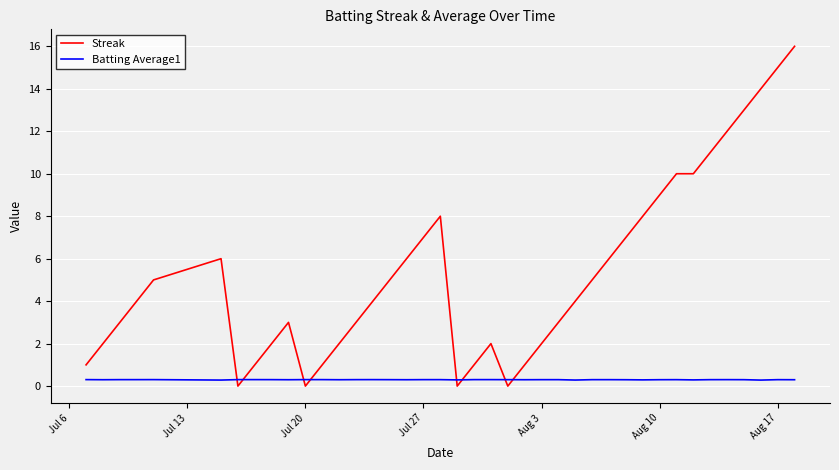

True or false: Batting Average1 has more than 0 points higher than both neighbors.

True